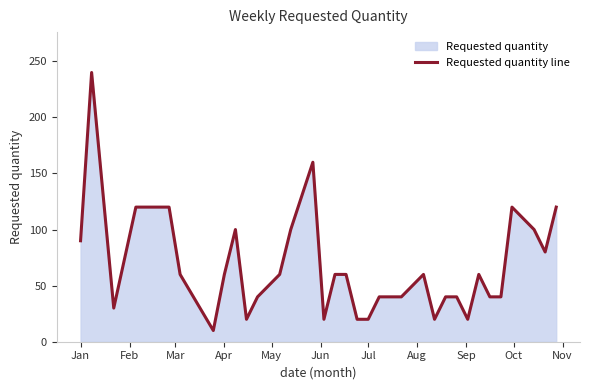

What is the difference between the maximum and minimum values?

230